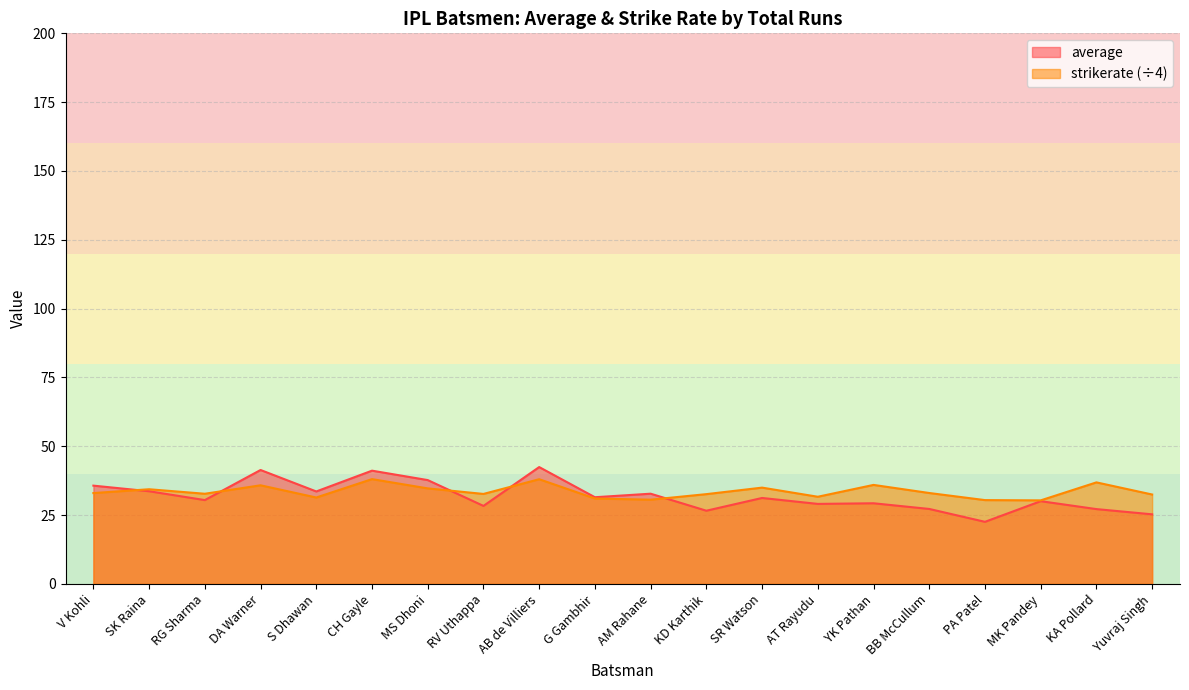

How many lines are shown in the chart?

2